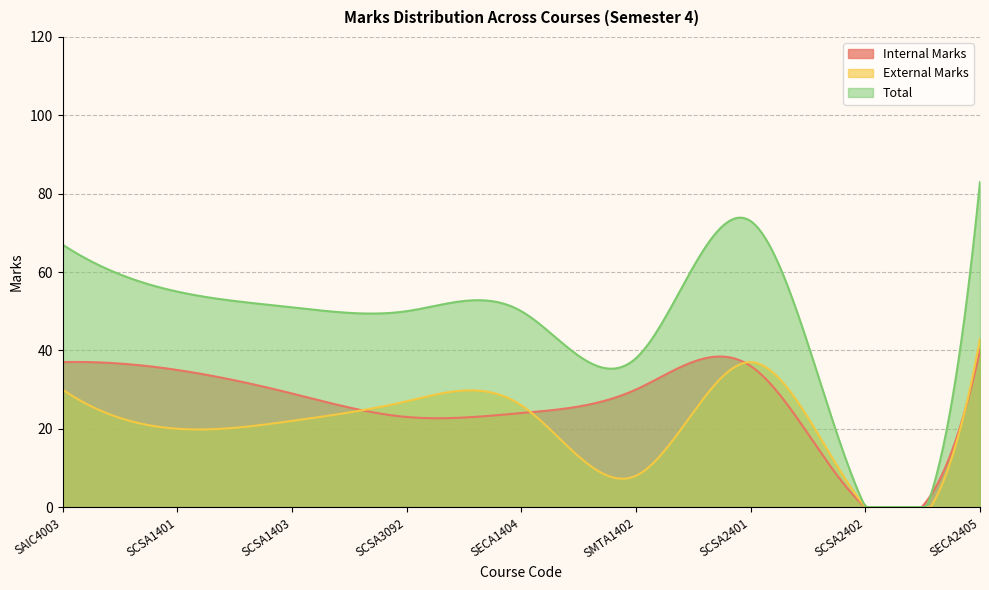

What is the total value across all series at SCSA2401?

146